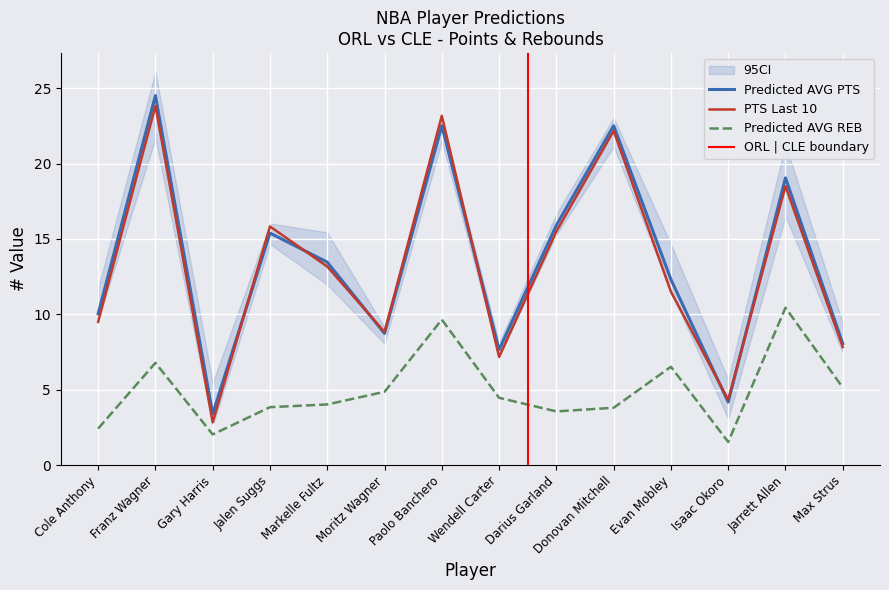

What is the difference between the Predicted PTS MAX values at Wendell Carter and Jalen Suggs?

8.7